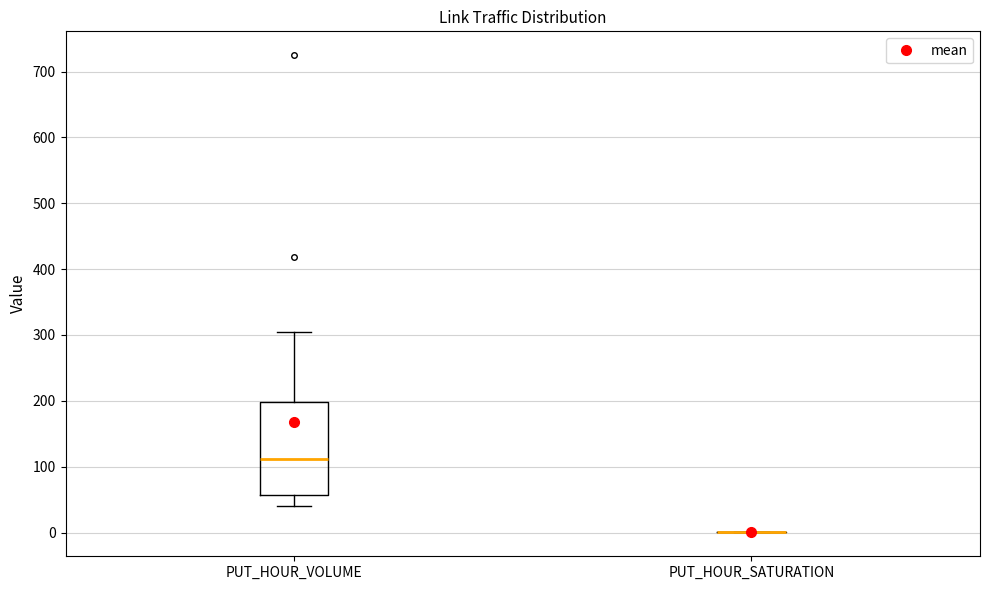

Reading left to right, read every box against the y-axis: the position of its median line, the range the box covers, and the ends of its whiskers. The values are not printed on the chart, so give them approximately, as read against the axis.

PUT_HOUR_VOLUME: median 110, box 60 to 200, whiskers 40 to 300
PUT_HOUR_SATURATION: box collapsed to a line at 0, whiskers 0 to 0